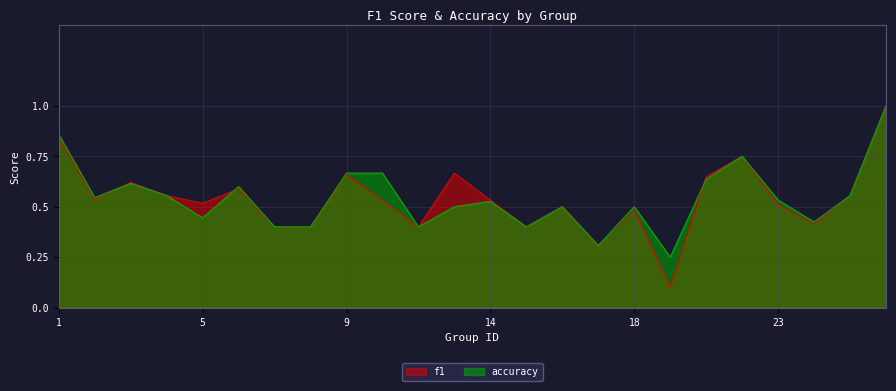

What is the sum of the accuracy values at 21 and 22?

1.4